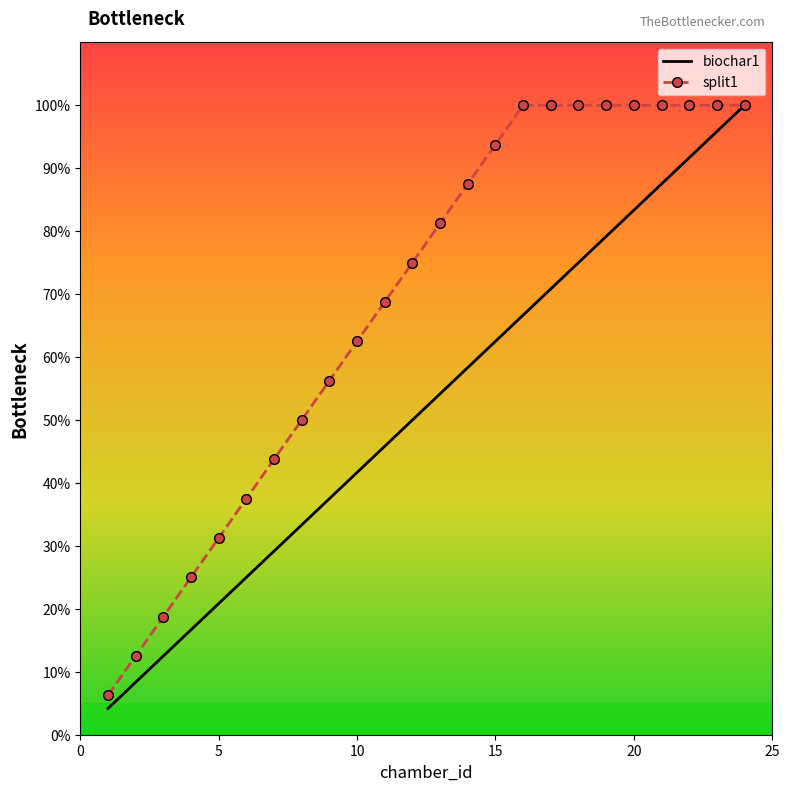

List the series in order of their overall mean, highest first.

split1, biochar1